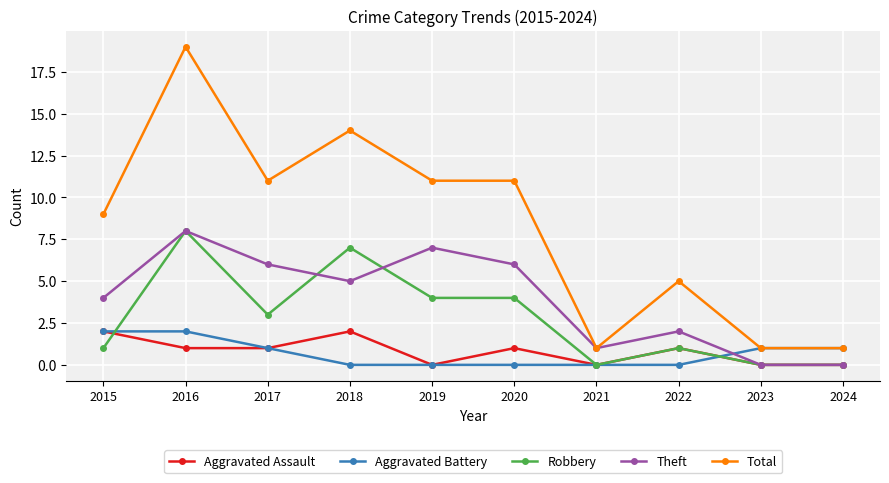

True or false: Theft has more than 0 interior local peaks.

True